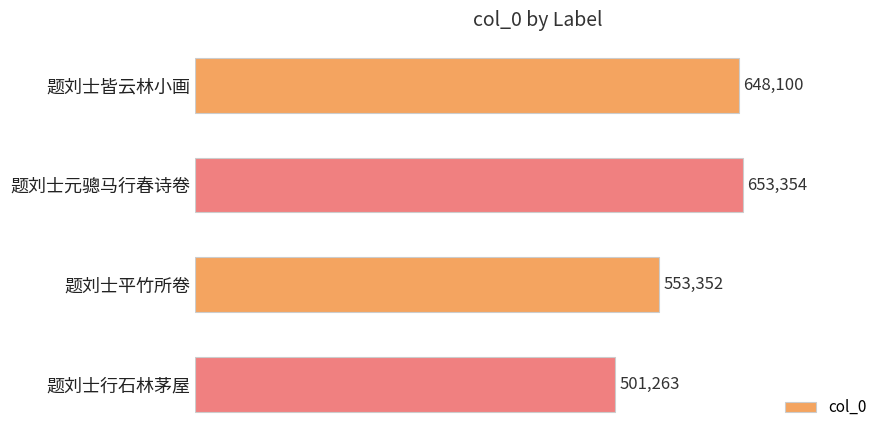

Which label corresponds to the largest value in the chart?

题刘士元骢马行春诗卷